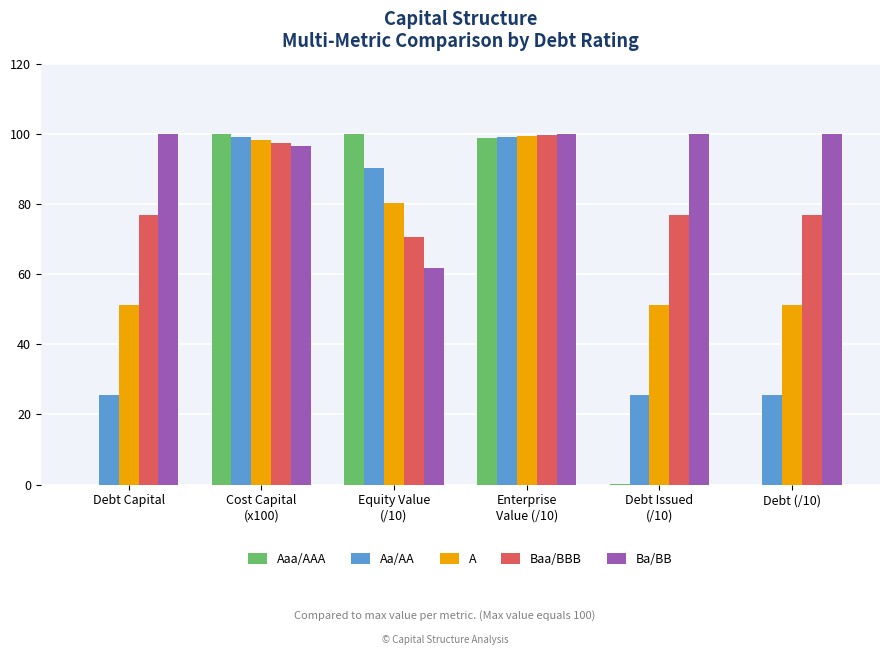

Which series has the largest total across all categories?

Ba/BB